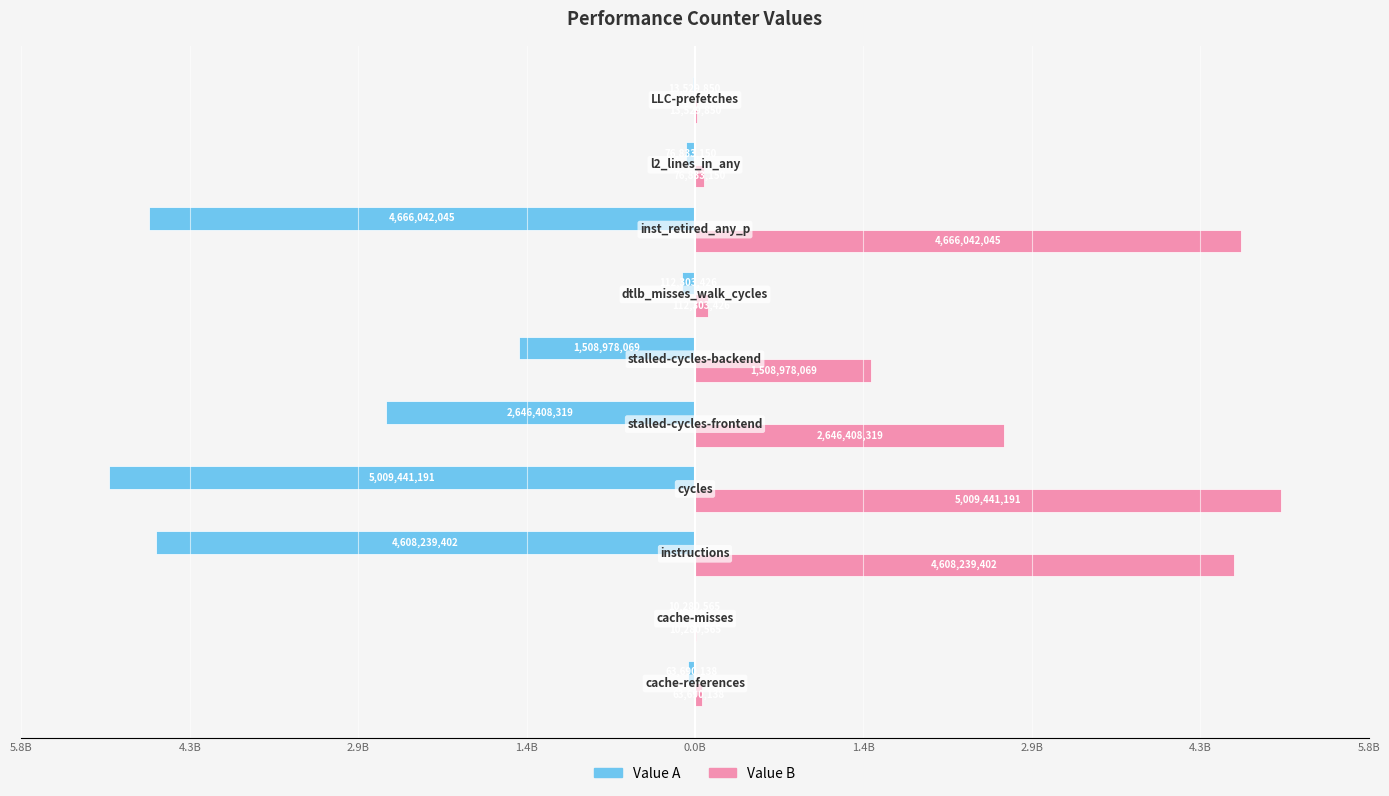

What are all the series names shown in the legend?

Value A, Value B